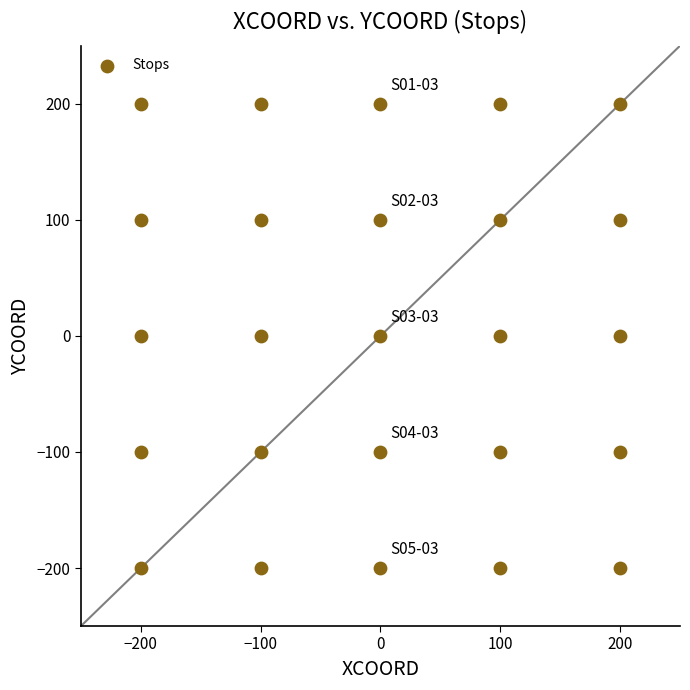

What is the range of X values (max minus min)?

400